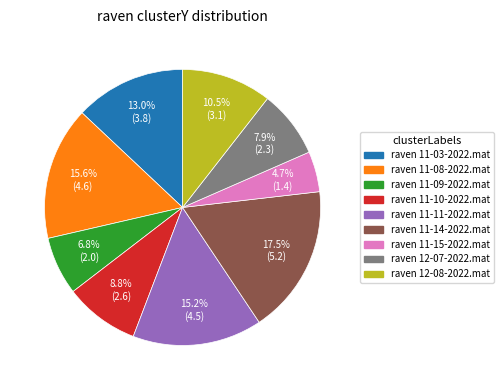

To the nearest percent, what is the difference between the raven 11-10-2022.mat and raven 12-07-2022.mat slice percentages?

1%